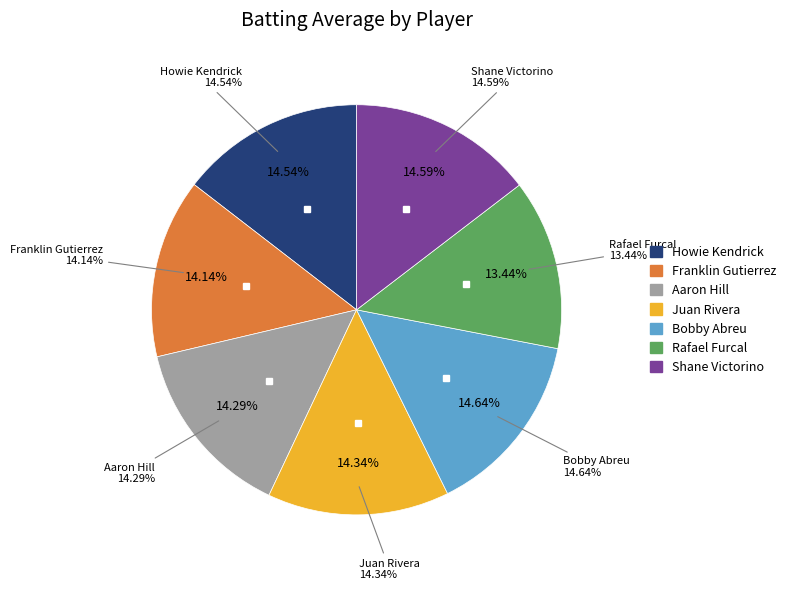

Which has a higher value, Aaron Hill or Franklin Gutierrez?

Aaron Hill